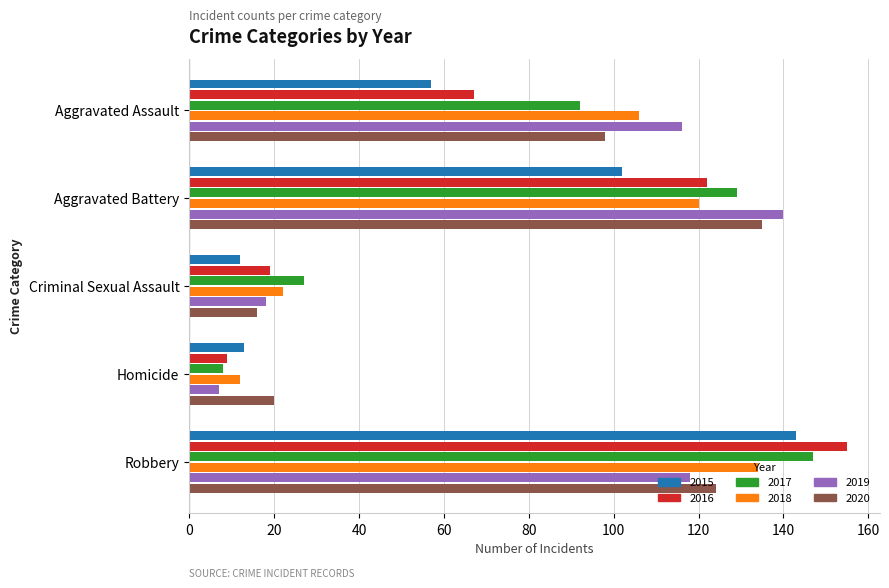

The value of 2020 at Homicide is 20. True or false?

True